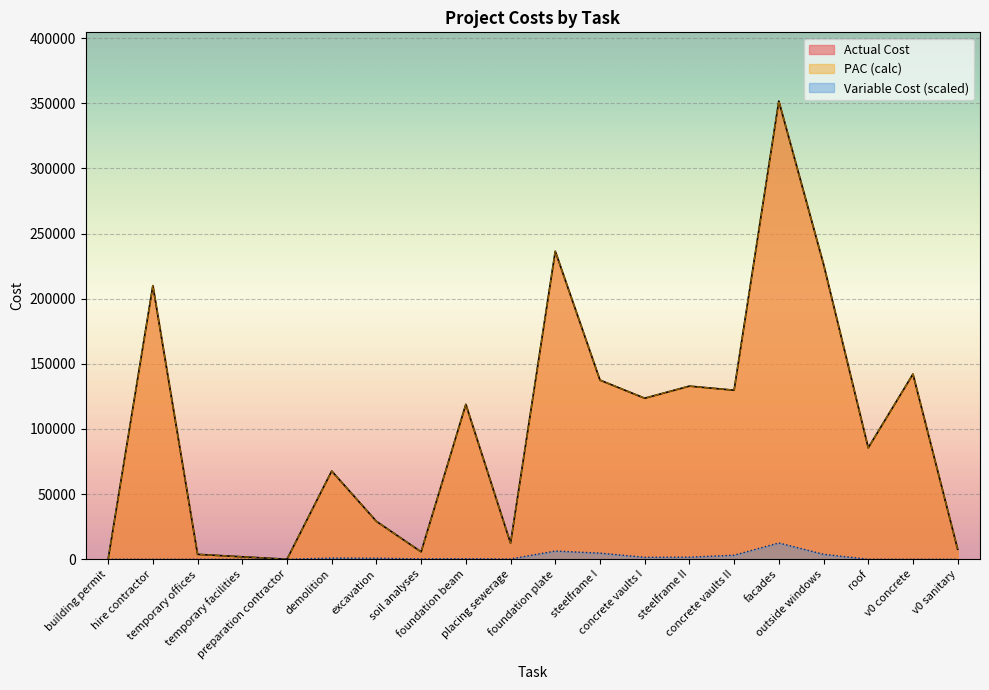

How many data points in Actual Cost are less than 118883?

10